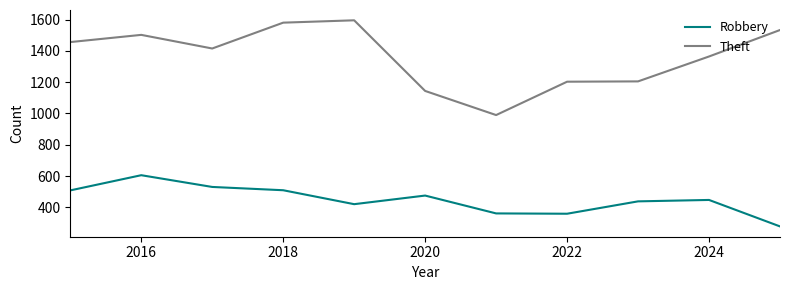

Which series has the largest total across all categories?

Theft